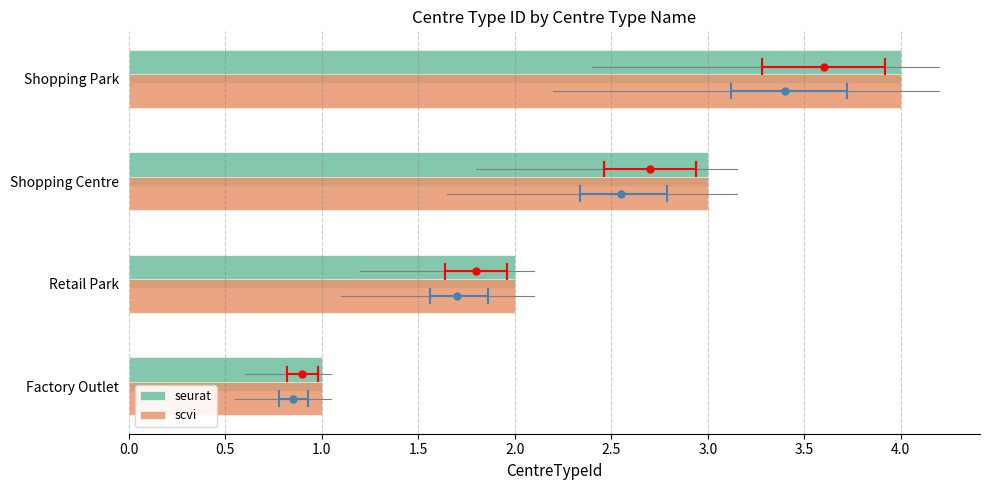

The value of seurat at Factory Outlet is 1. True or false?

True